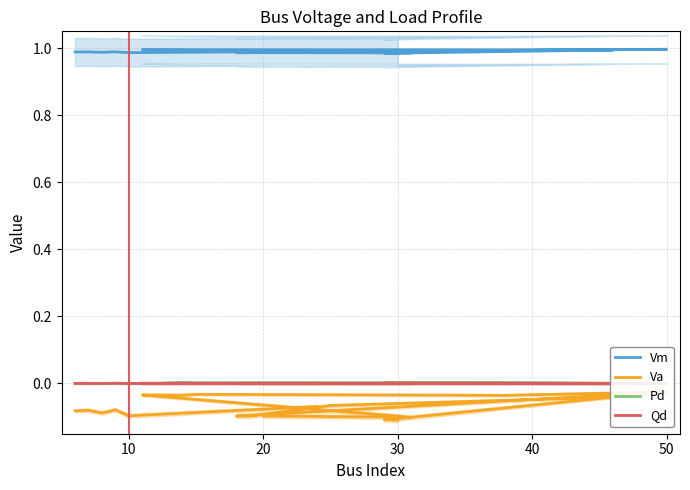

How many interior local valleys does the Qd series have?

6